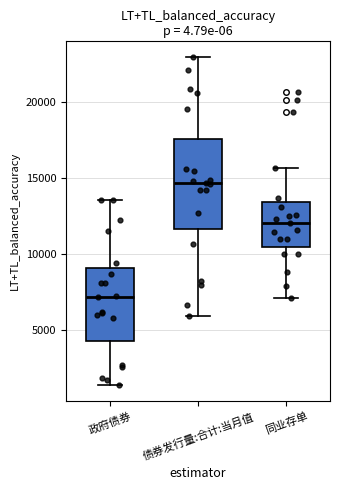

Reading left to right, read every box against the y-axis: the position of its median line, the range the box covers, and the ends of its whiskers. The values are not printed on the chart, so give them approximately, as read against the axis.

政府债券: median 7000, box 4000 to 9000, whiskers 1500 to 13500
债券发行量:合计:当月值: median 14500, box 11500 to 17500, whiskers 6000 to 23000
同业存单: median 12000, box 10500 to 13500, whiskers 7000 to 15500